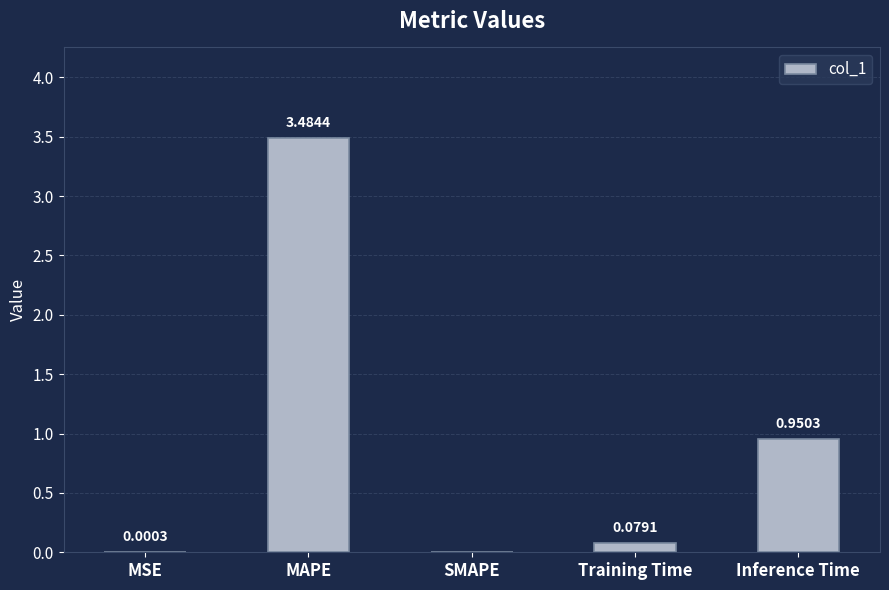

At which category does the chart reach its peak across all series?

MAPE